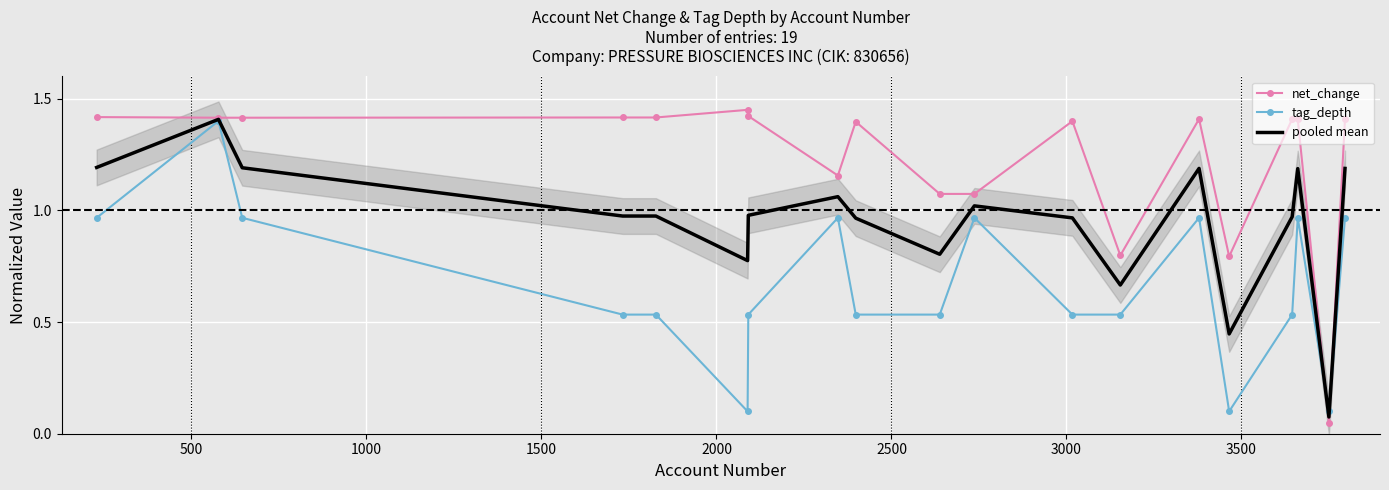

What is the difference between the maximum and minimum values in the pooled mean series?

1.3